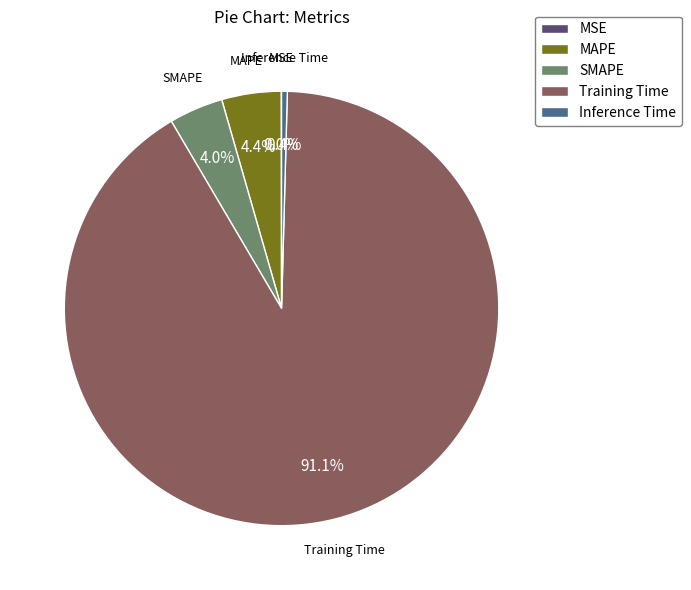

What percentage is NOT represented by MAPE?

95.6%